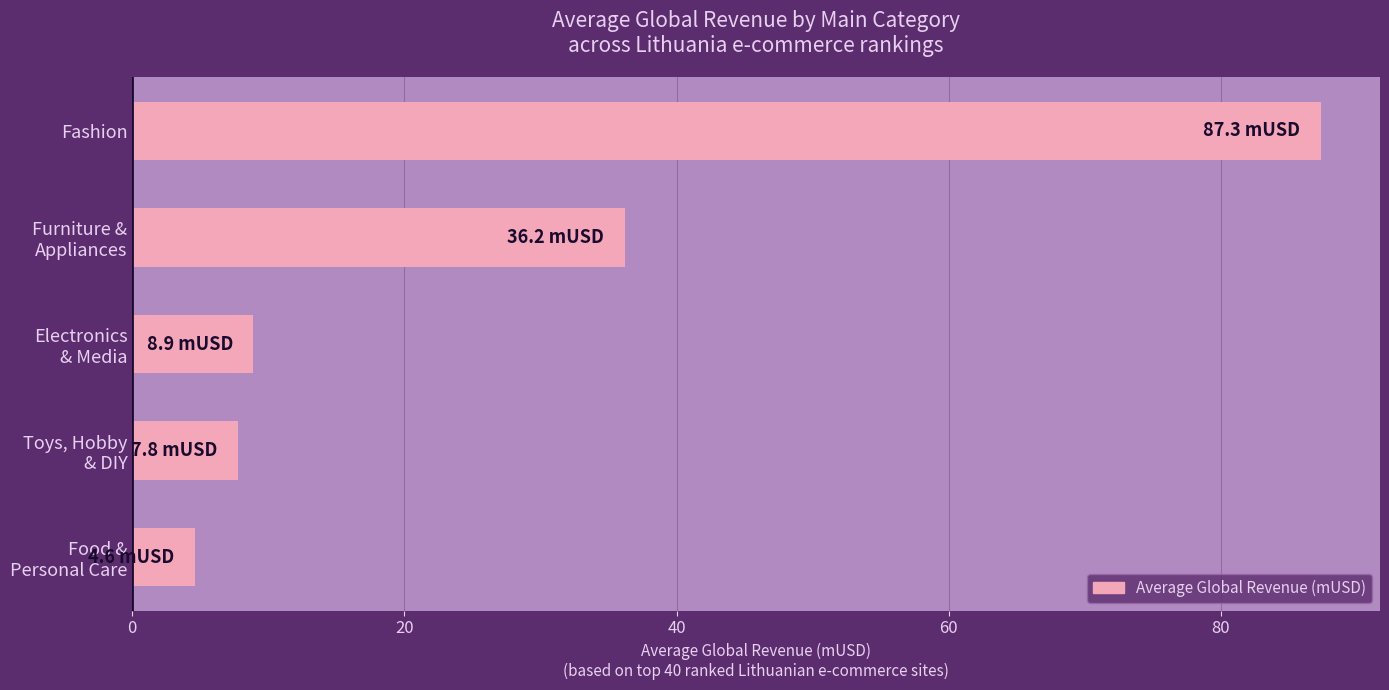

What is the sum of all values?

144.8